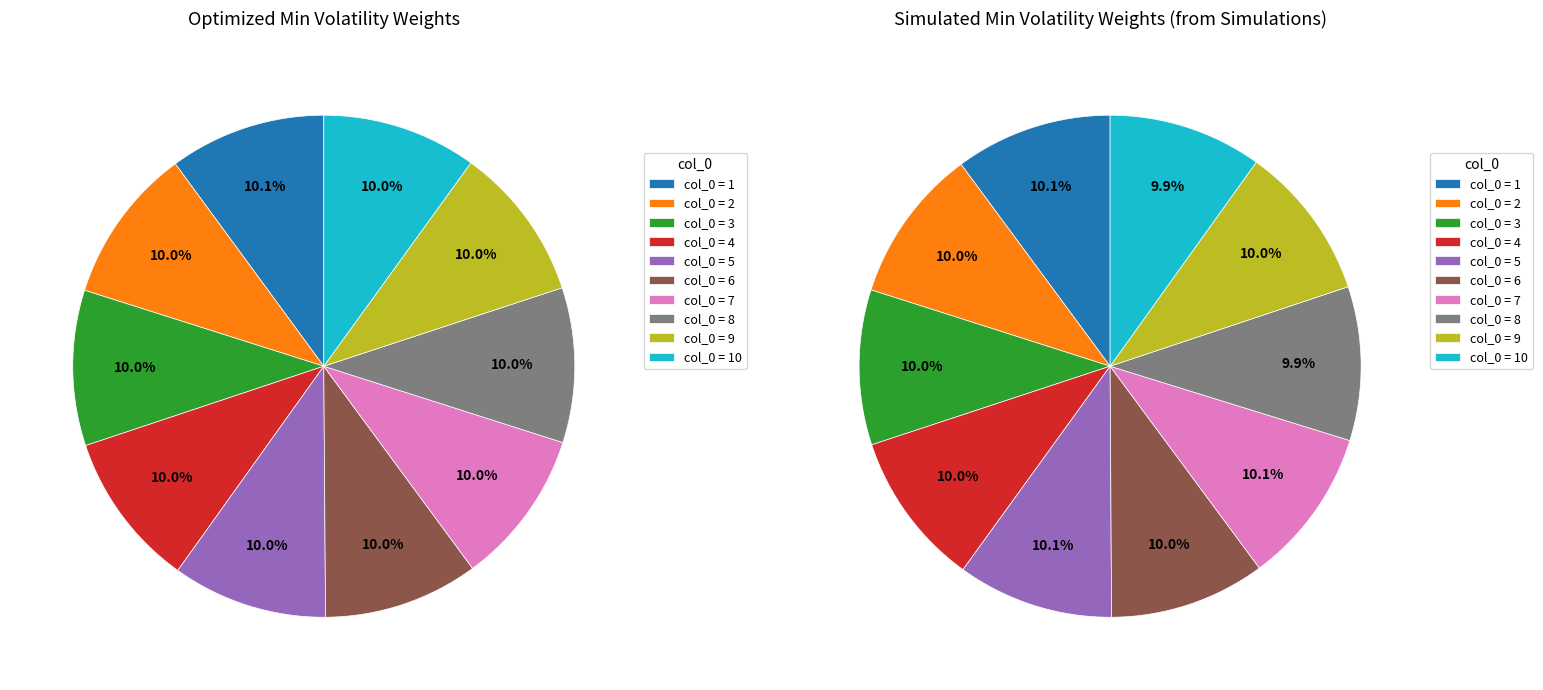

Is there a majority slice in this chart?

No